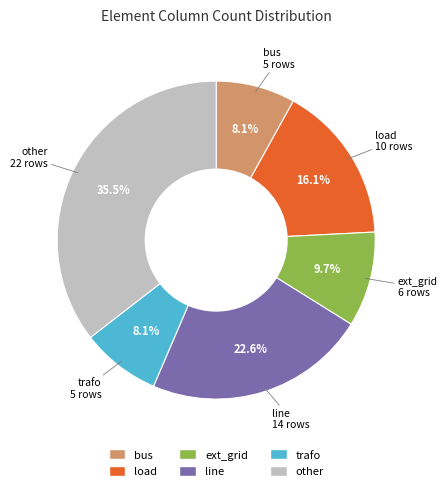

To the nearest percent, what is the combined percentage of other and line?

58%